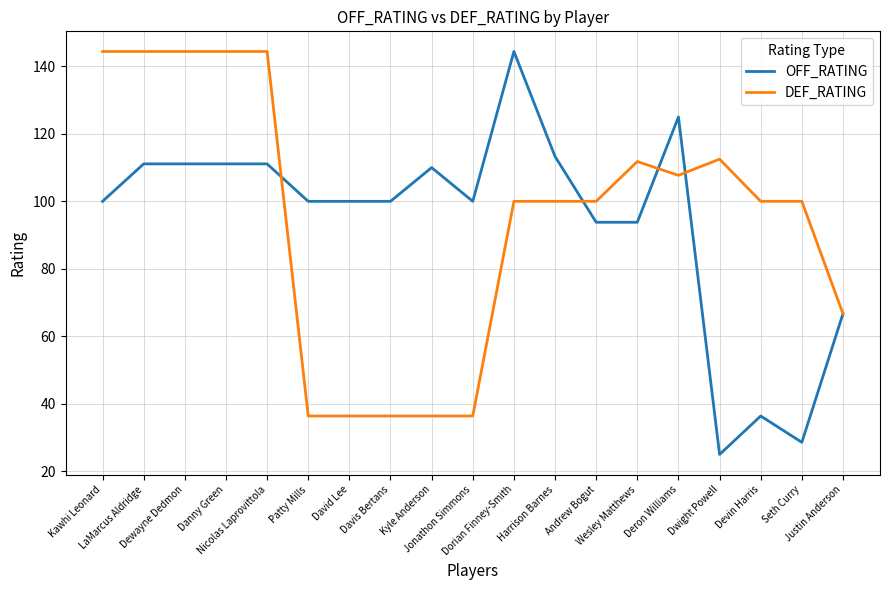

What is the maximum value for OFF_RATING?

144.4